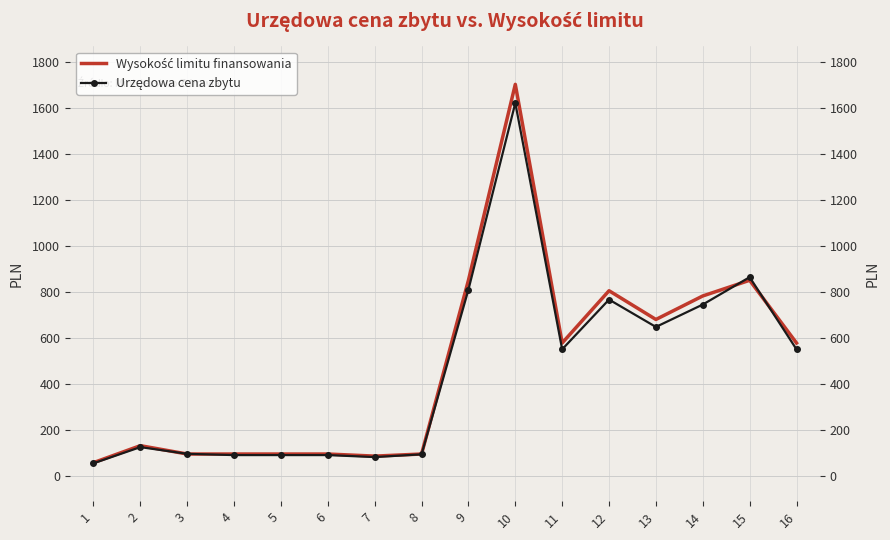

List the labels in order of Urzędowa cena zbytu value, smallest first.

1, 7, 4, 5, 6, 8, 3, 2, 11, 16, 13, 14, 12, 9, 15, 10